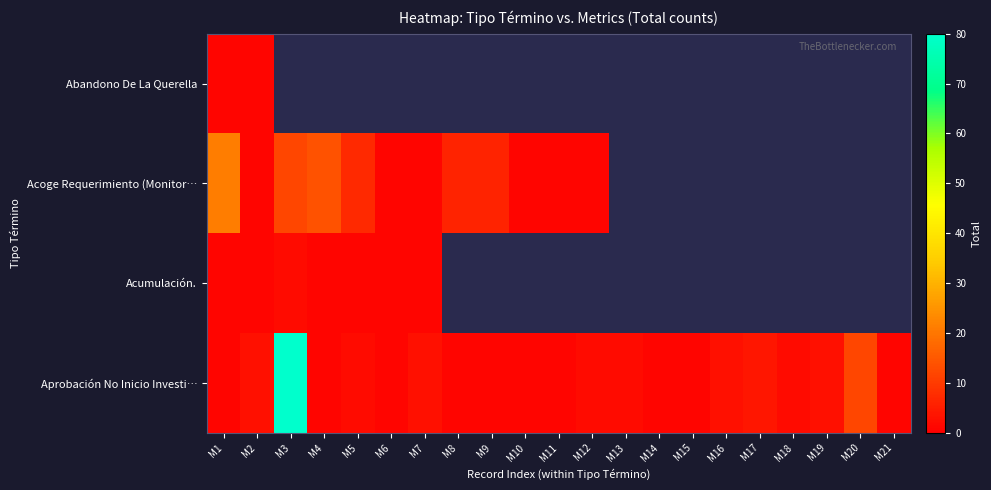

How many series are shown in this chart?

4